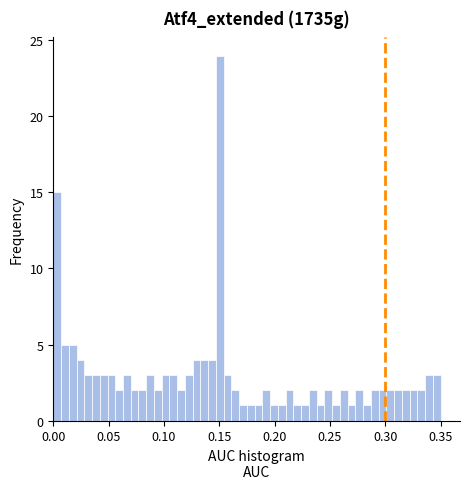

Read against the x-axis, roughly where is the centre of the tallest bar?

0.150